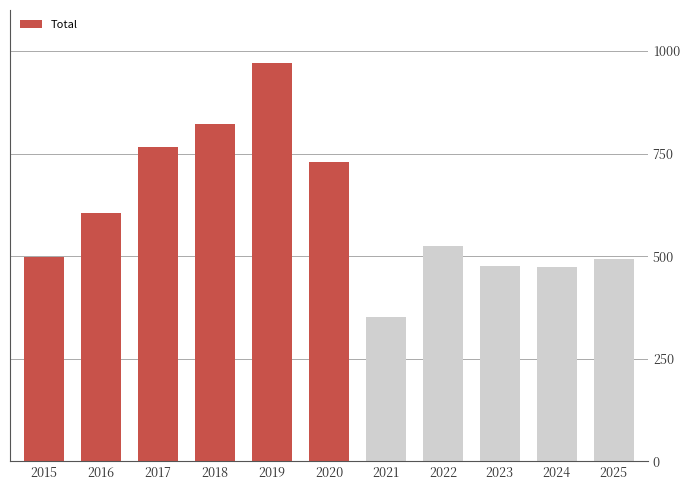

What is the ratio of the value at 2021 to the value at 2024?

0.7